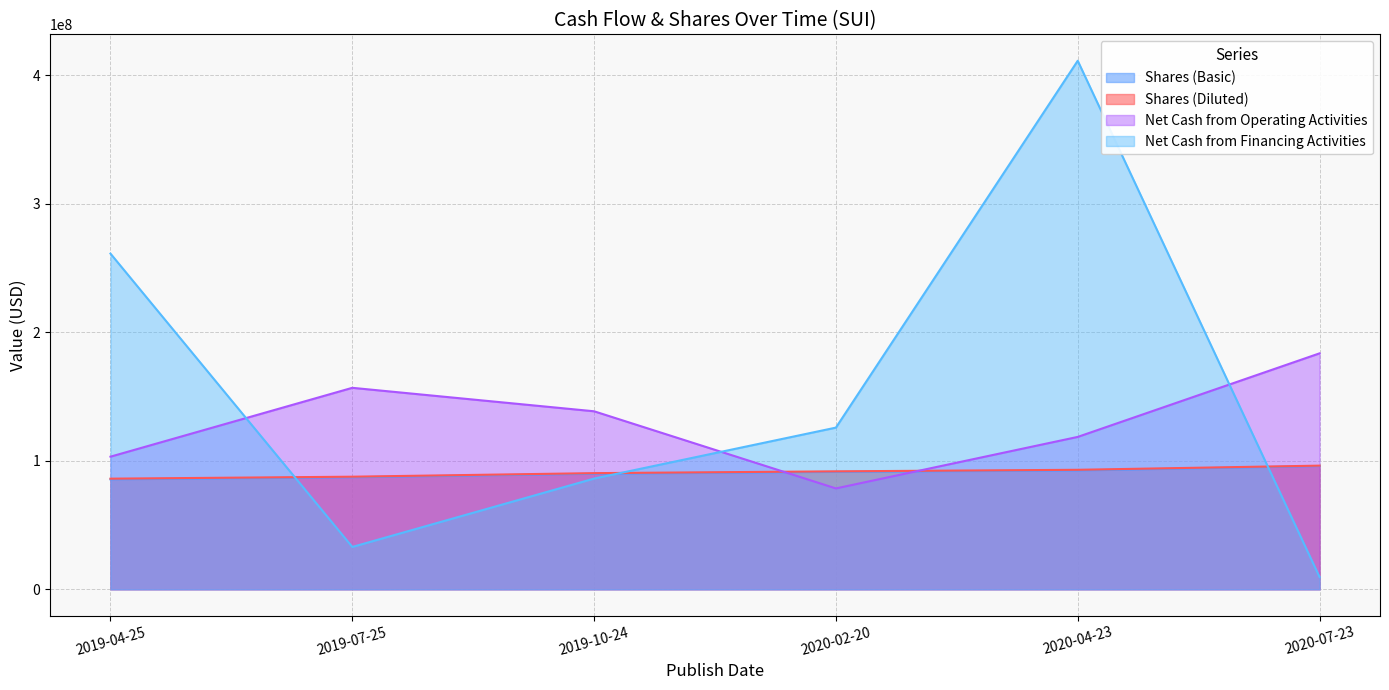

What position from the left is 2020-02-20?

4